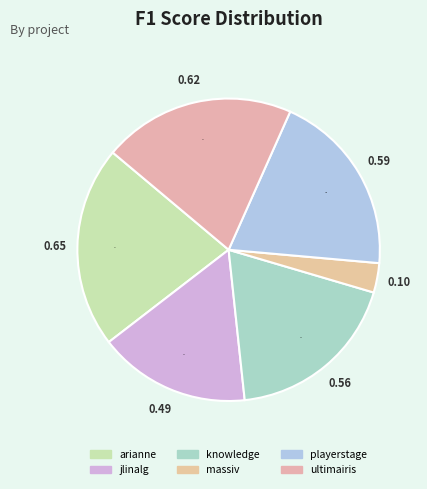

Count the number of slices in the pie.

6